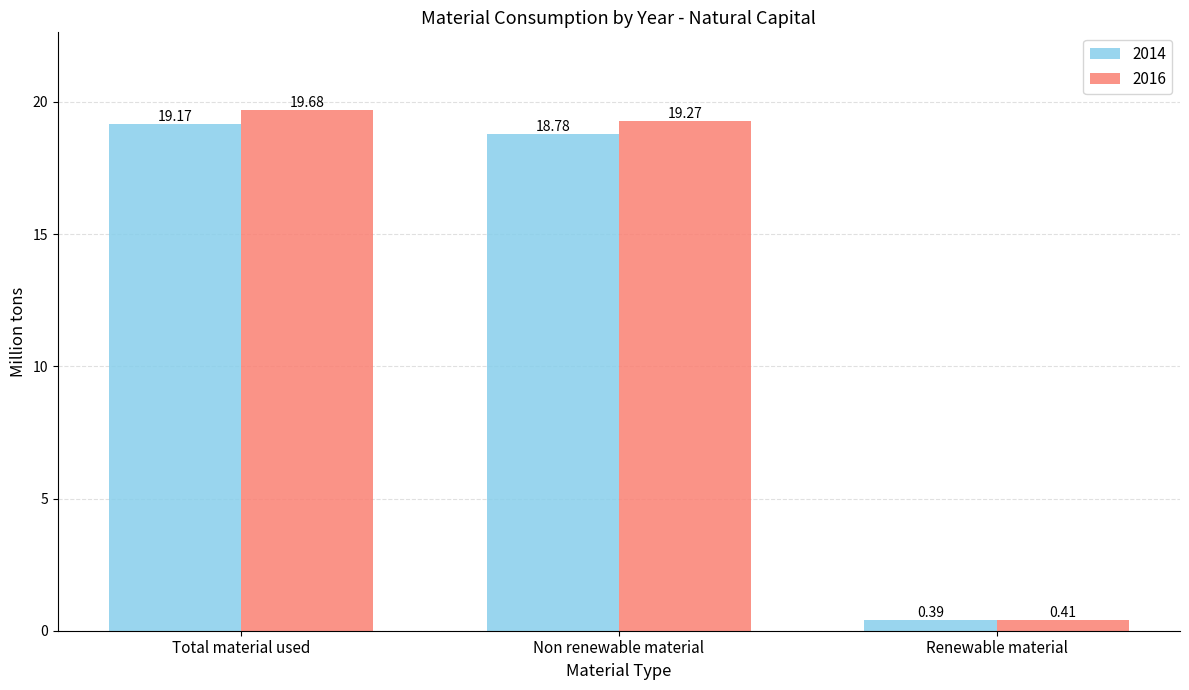

How many data points in 2014 are less than 18?

1